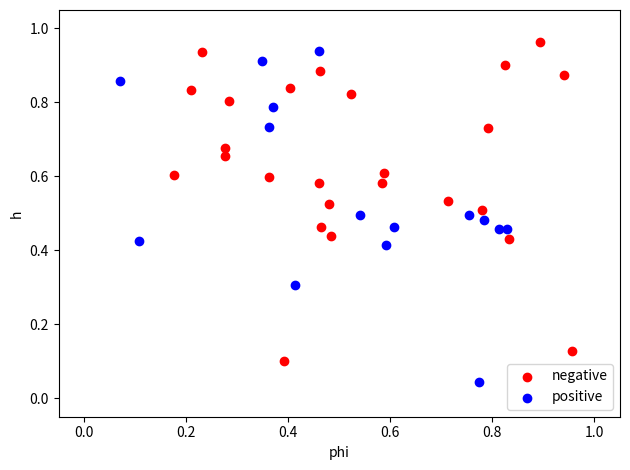

Which series reaches the minimum Y coordinate?

positive